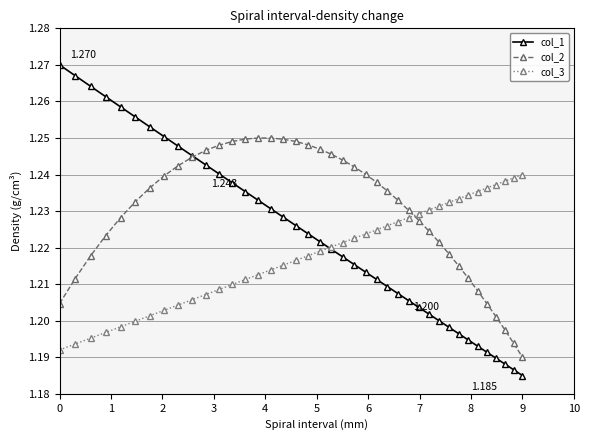

True or false: col_1 and col_3 intersect in this chart.

True